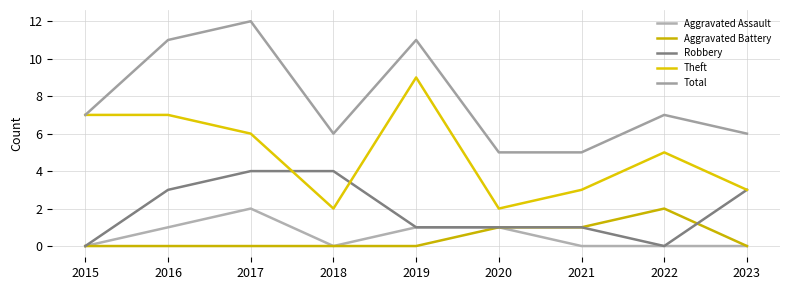

How many lines are shown in the chart?

5